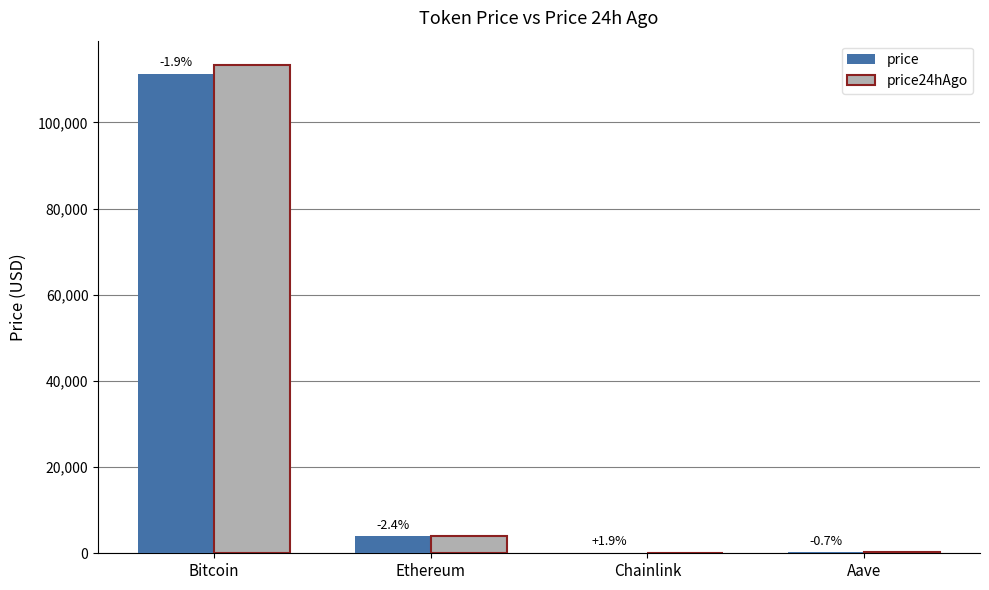

Reading left to right, transcribe all the data shown in this chart.

price: 111177.0	3923.2	18.2	228.3
price24hAgo: 113280.0	4021.2	17.9	229.9